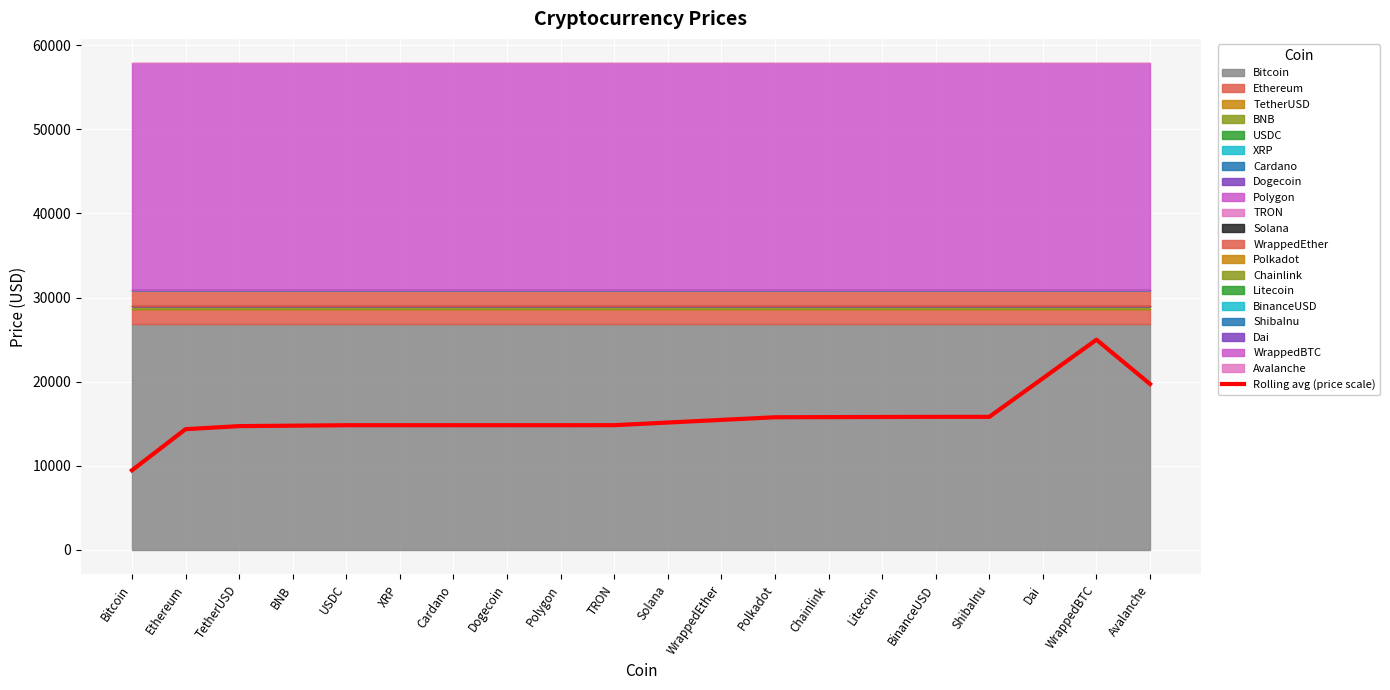

What is the label of the 5th point from the left?

USDC